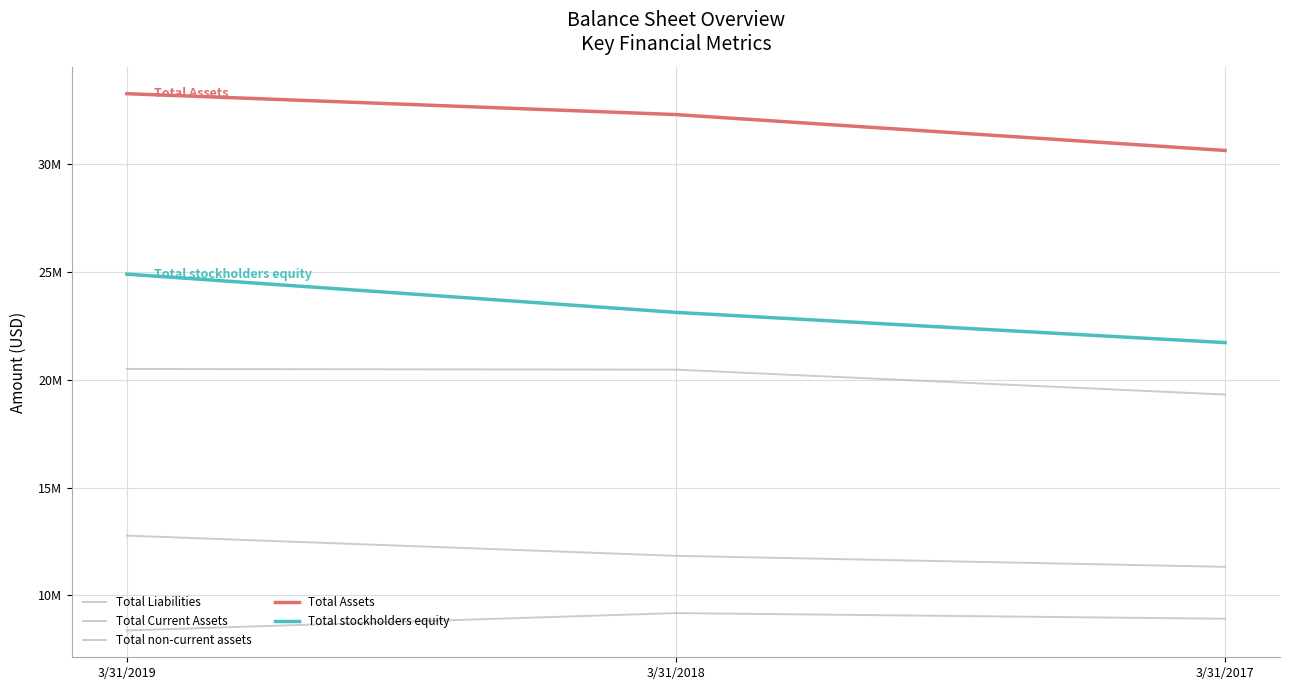

Is this an area chart (filled region under the line)?

No